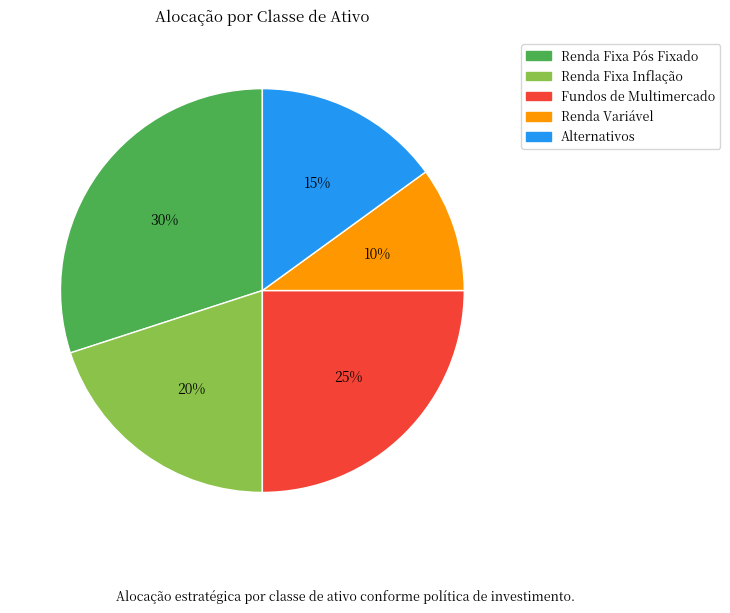

Is there any slice that represents more than half of the pie?

No